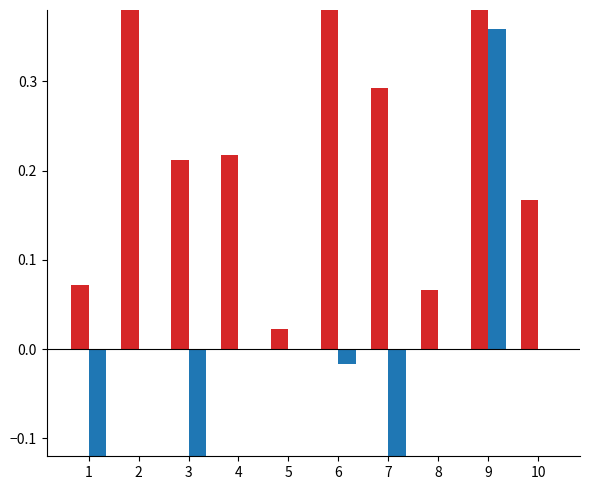

Rank the series at 9 from lowest to highest value.

kappa, f1